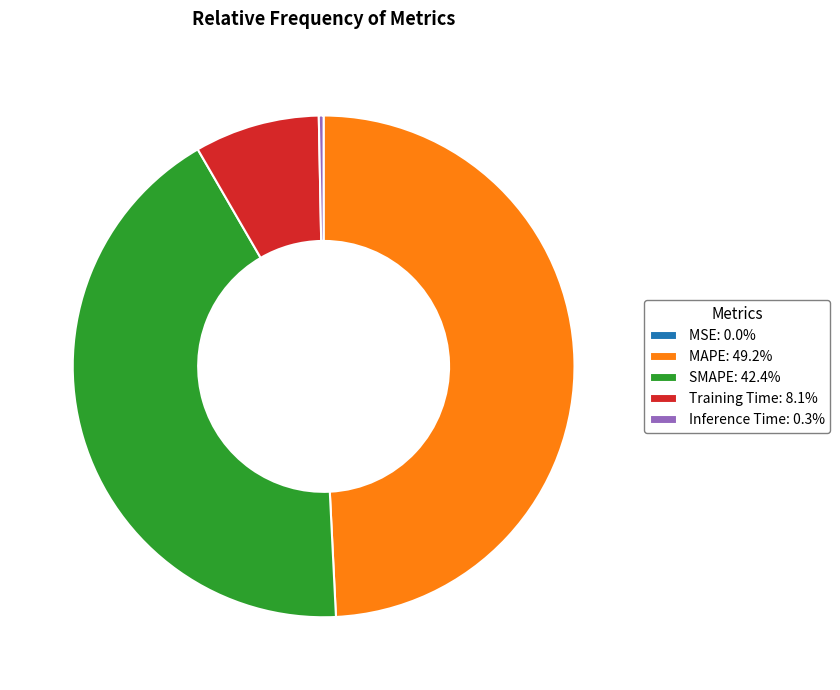

Combined, do SMAPE and Inference Time account for over 50%?

No